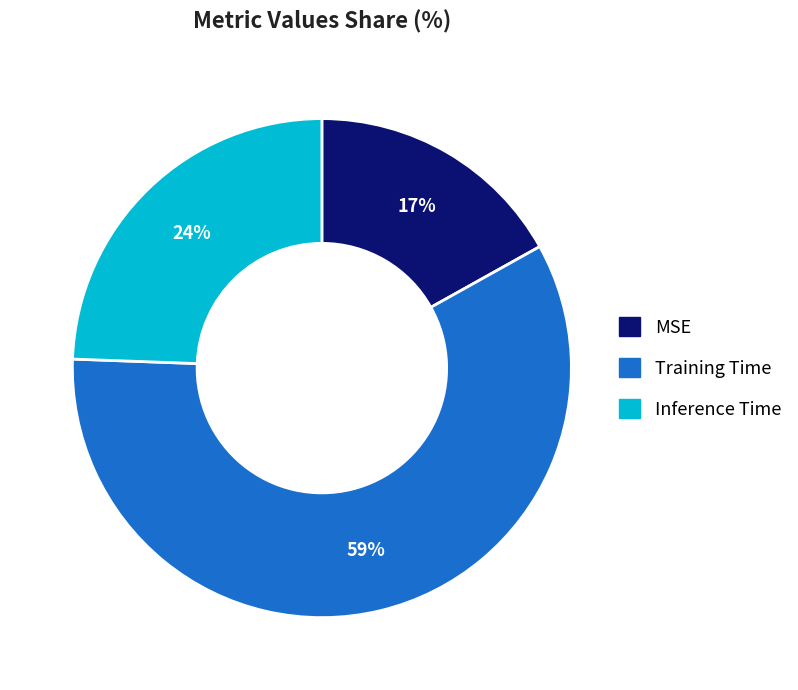

Rank the categories by value from highest to lowest.

Training Time, Inference Time, MSE